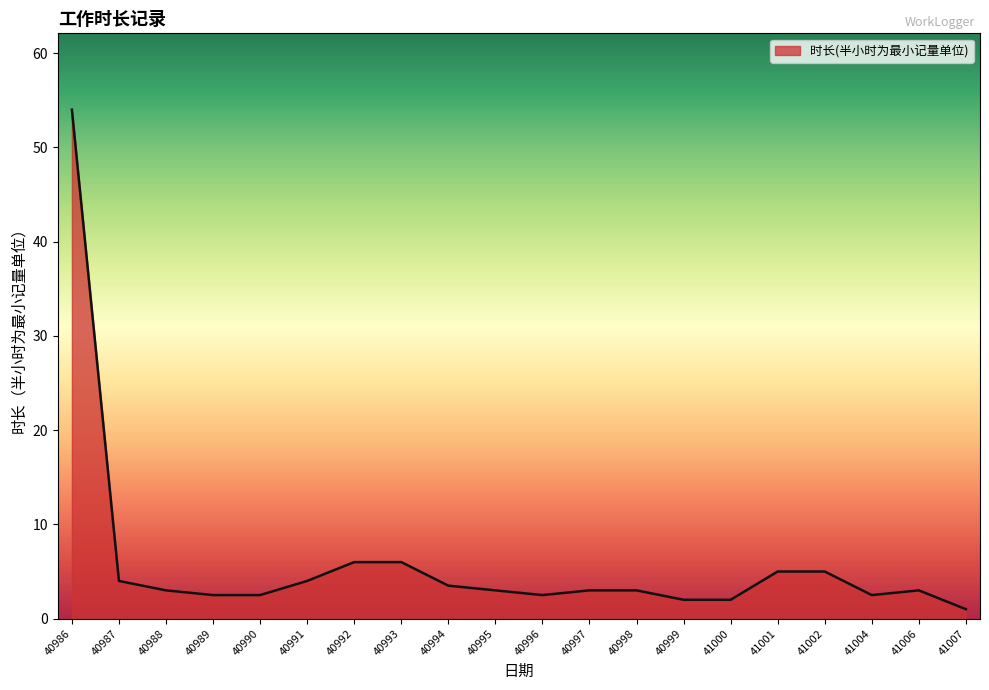

At which label does the data first exceed 3?

40986